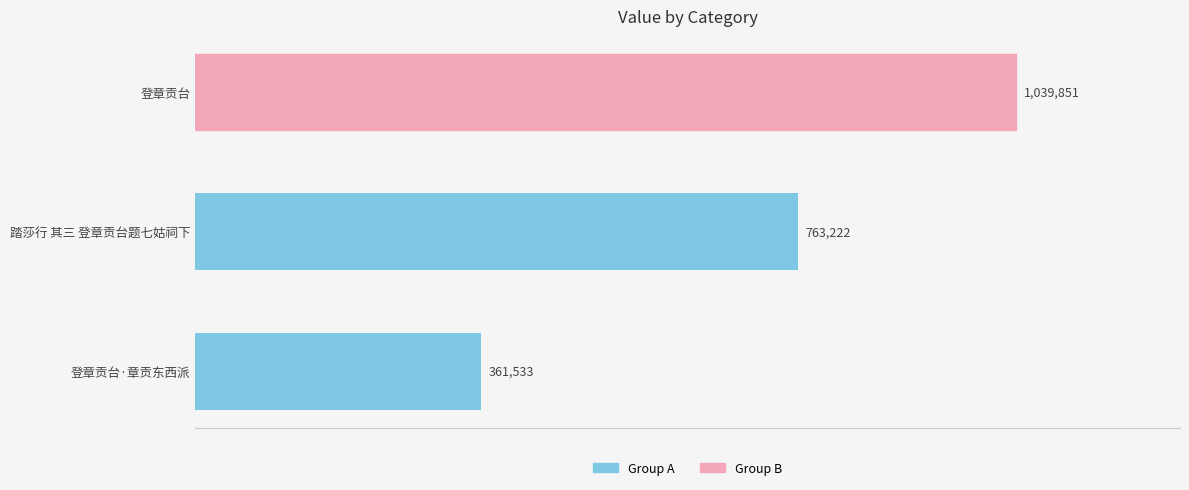

Rank the categories by value from lowest to highest.

登章贡台·章贡东西派, 踏莎行 其三 登章贡台题七姑祠下, 登章贡台